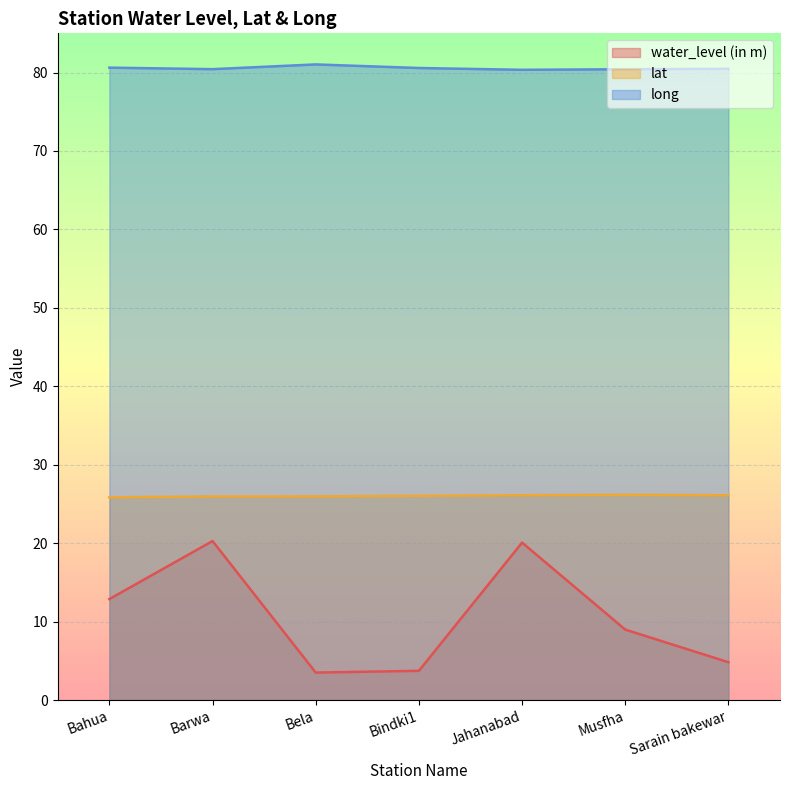

How many interior local valleys does the long series have?

2